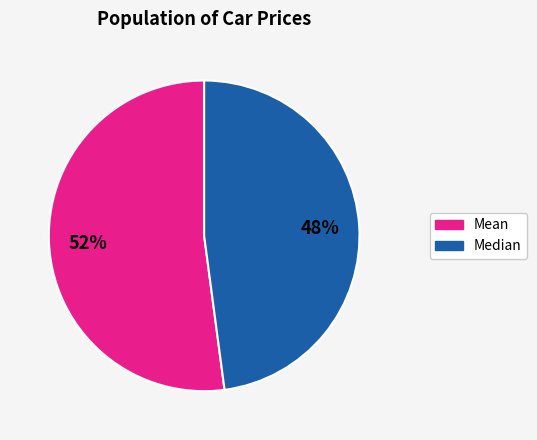

To the nearest percent, what is the difference between the largest and smallest slice percentages?

4%